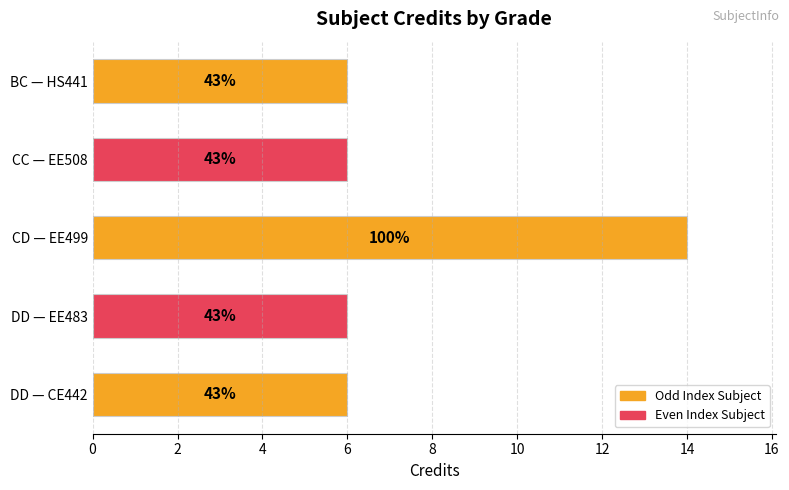

Does the chart contain any negative values?

No